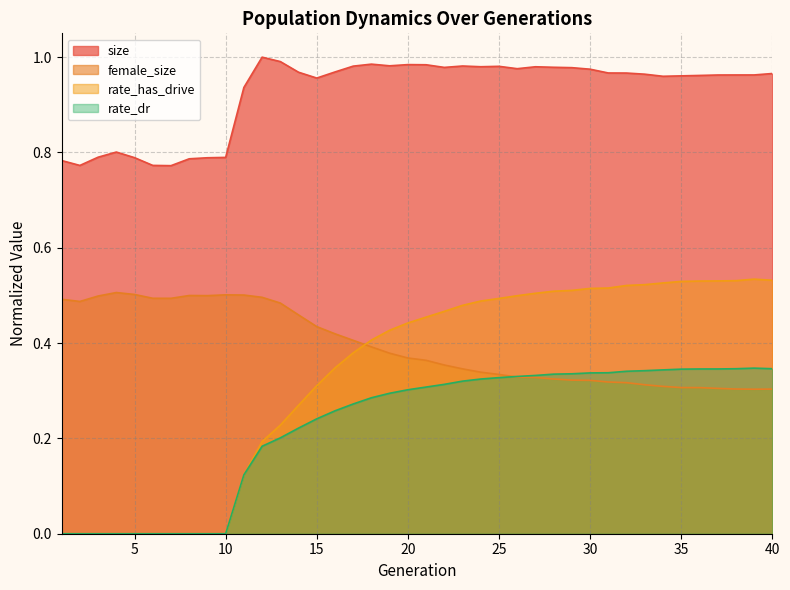

Reading right to left, transcribe all the data shown in this chart.

size: 1.0	1.0	1.0	1.0	1.0	1.0	1.0	1.0	1.0	1.0	1.0	1.0	1.0	1.0	1.0	1.0	1.0	1.0	1.0	1.0	1.0	1.0	1.0	1.0	1.0	1.0	1.0	1.0	1.0	0.9	0.8	0.8	0.8	0.8	0.8	0.8	0.8	0.8	0.8	0.8
female_size: 0.3	0.3	0.3	0.3	0.3	0.3	0.3	0.3	0.3	0.3	0.3	0.3	0.3	0.3	0.3	0.3	0.3	0.3	0.4	0.4	0.4	0.4	0.4	0.4	0.4	0.4	0.5	0.5	0.5	0.5	0.5	0.5	0.5	0.5	0.5	0.5	0.5	0.5	0.5	0.5
rate_has_drive: 0.5	0.5	0.5	0.5	0.5	0.5	0.5	0.5	0.5	0.5	0.5	0.5	0.5	0.5	0.5	0.5	0.5	0.5	0.5	0.5	0.4	0.4	0.4	0.4	0.3	0.3	0.3	0.2	0.2	0.1	0.0	0.0	0.0	0.0	0.0	0.0	0.0	0.0	0.0	0.0
rate_dr: 0.3	0.3	0.3	0.3	0.3	0.3	0.3	0.3	0.3	0.3	0.3	0.3	0.3	0.3	0.3	0.3	0.3	0.3	0.3	0.3	0.3	0.3	0.3	0.3	0.3	0.2	0.2	0.2	0.2	0.1	0.0	0.0	0.0	0.0	0.0	0.0	0.0	0.0	0.0	0.0